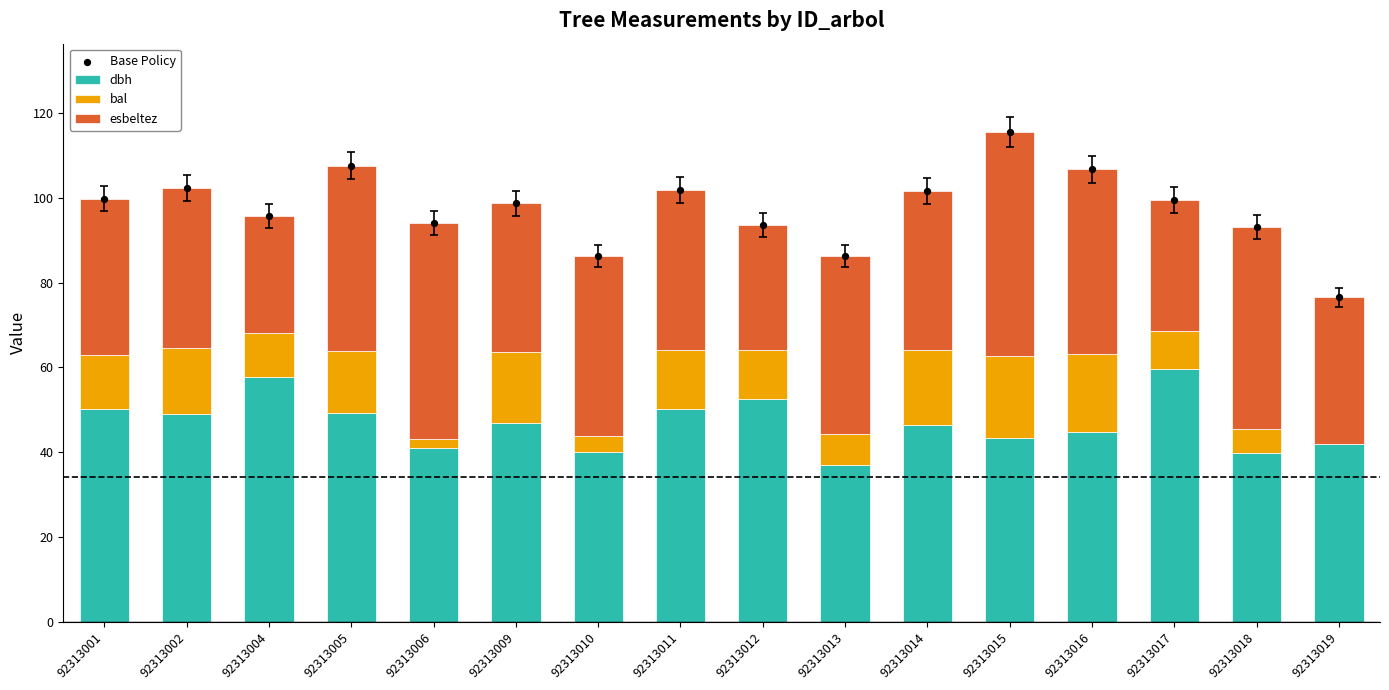

What is the total value across all series at 92313006?

188.3